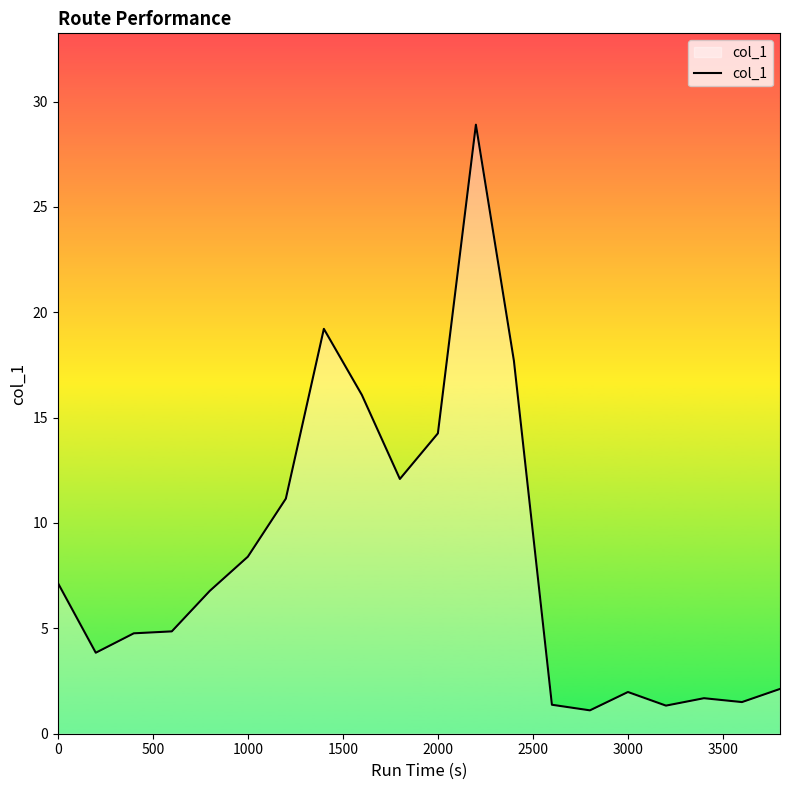

What is the maximum value shown in the chart?

28.9